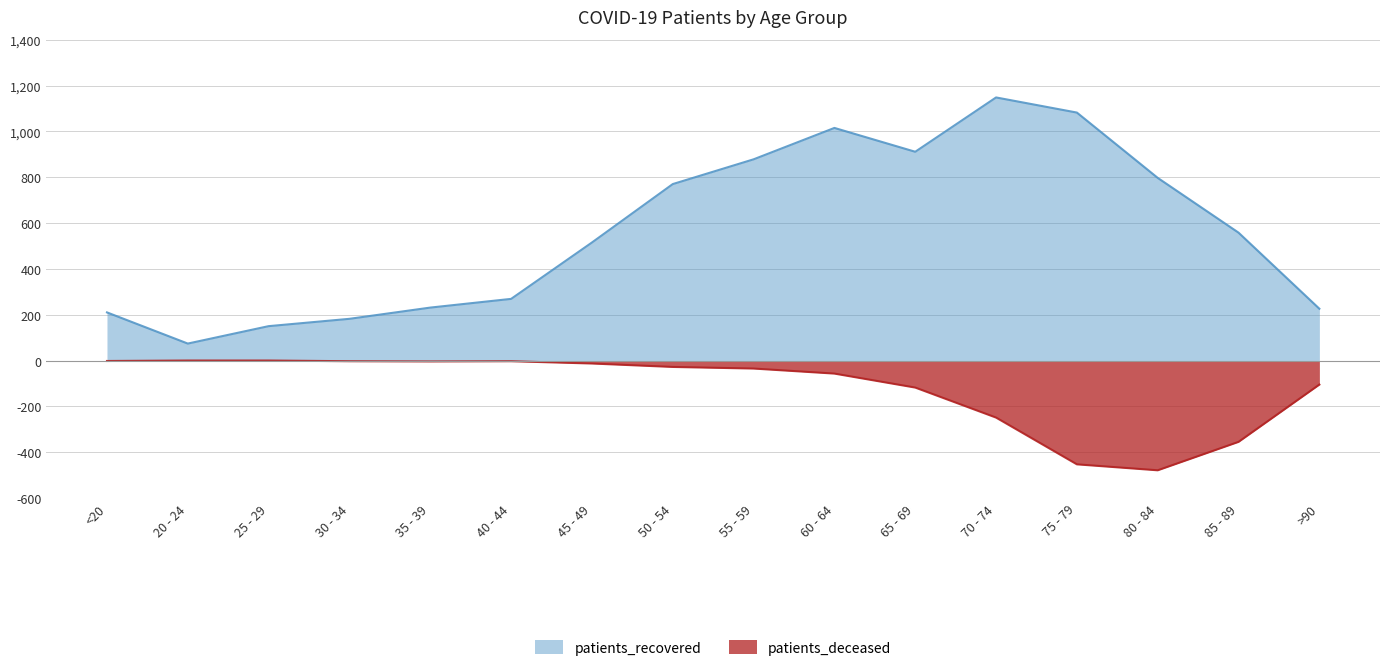

Which series has the largest total across all categories?

patients_recovered